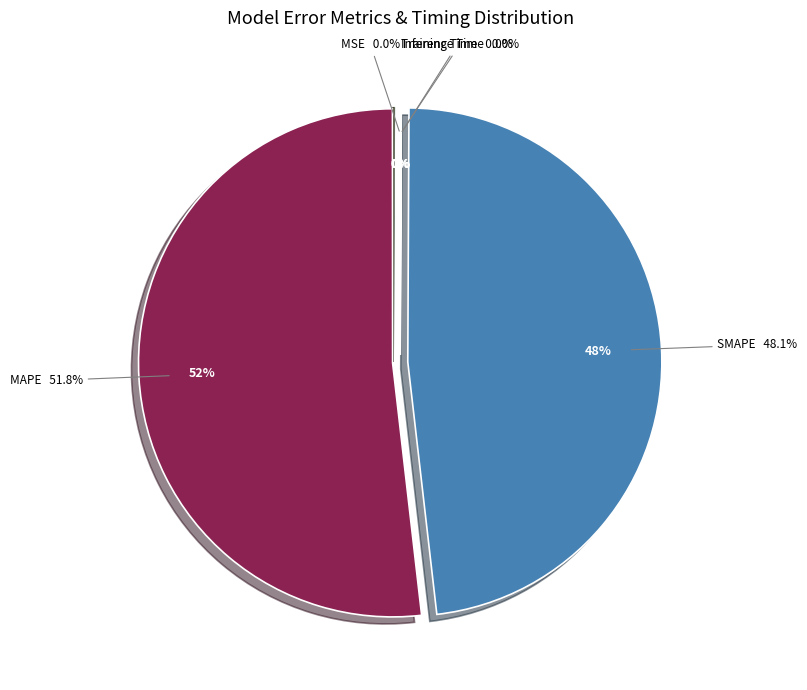

To the nearest percent, what percentage of the pie is SMAPE?

48%